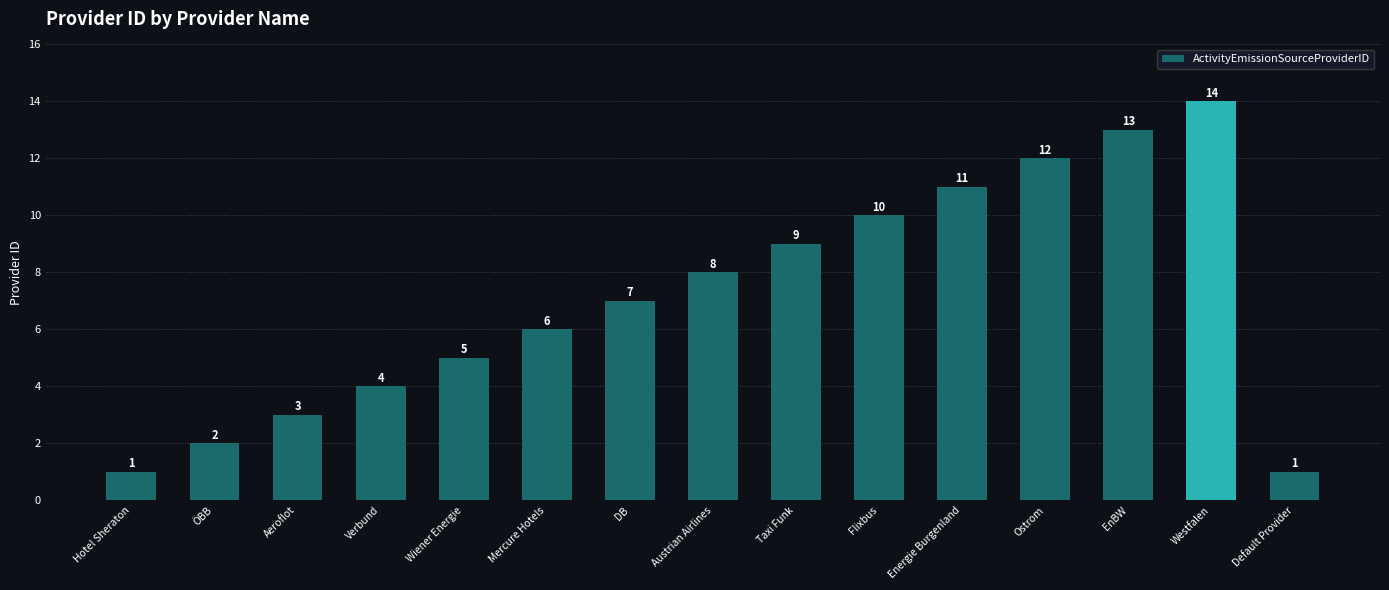

What is the change in value from Hotel Sheraton to Ostrom?

+11